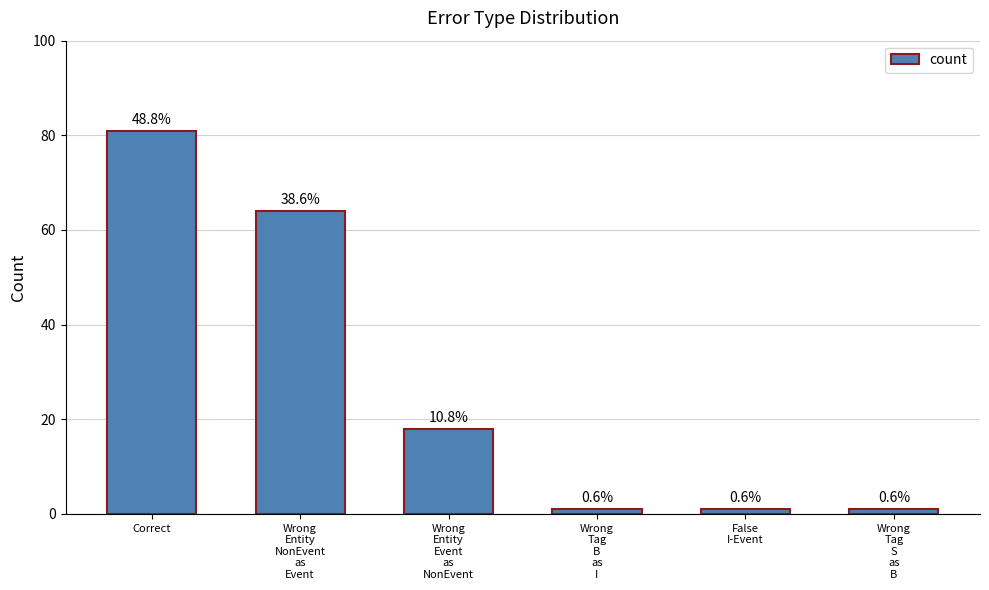

What is the value of the 5th bar from the left?

1